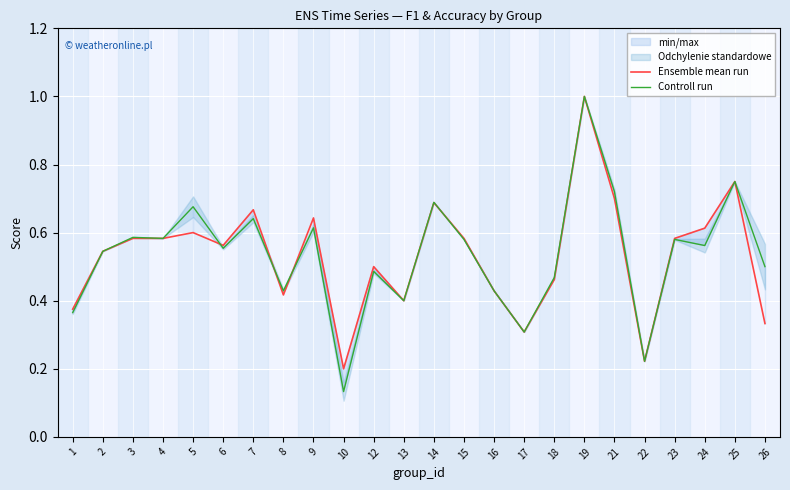

What is the average value of the Ensemble mean run series?

0.5